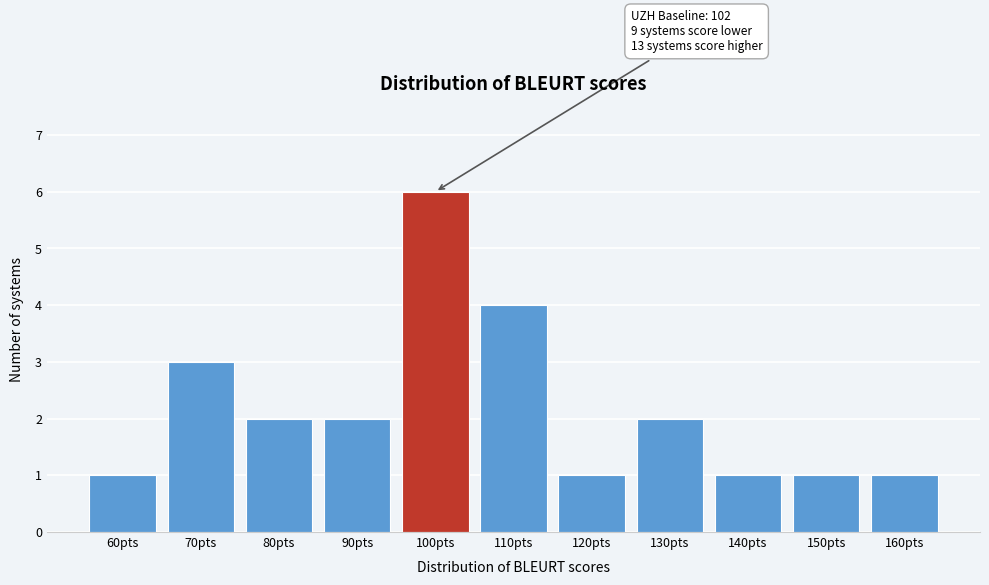

Reading left to right, extract all data points from this chart.

60pts=1	70pts=3	80pts=2	90pts=2	100pts=6	110pts=4	120pts=1	130pts=2	140pts=1	150pts=1	160pts=1